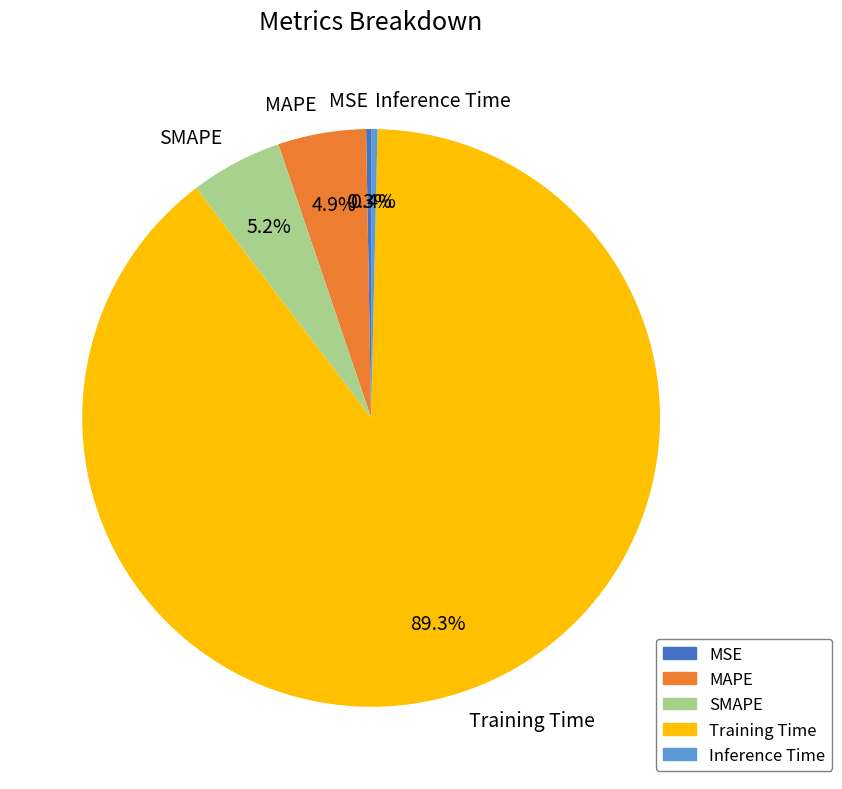

Which slice is the largest?

Training Time